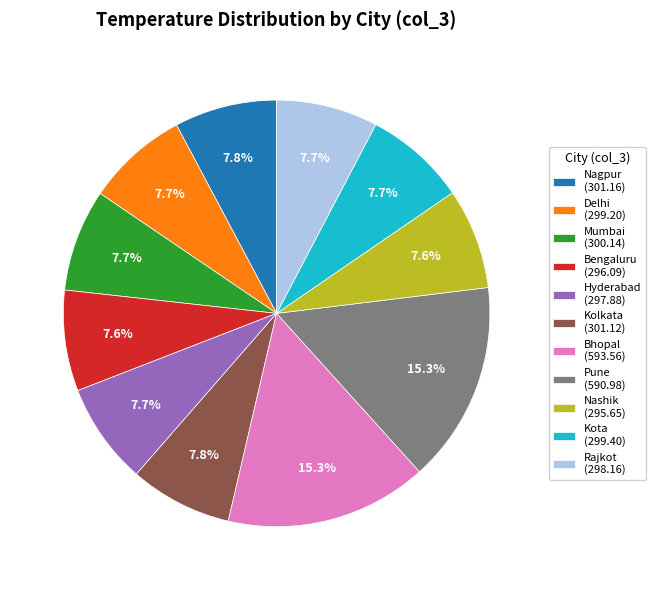

How much of the chart is everything except Nashik (295.65)?

92.4%